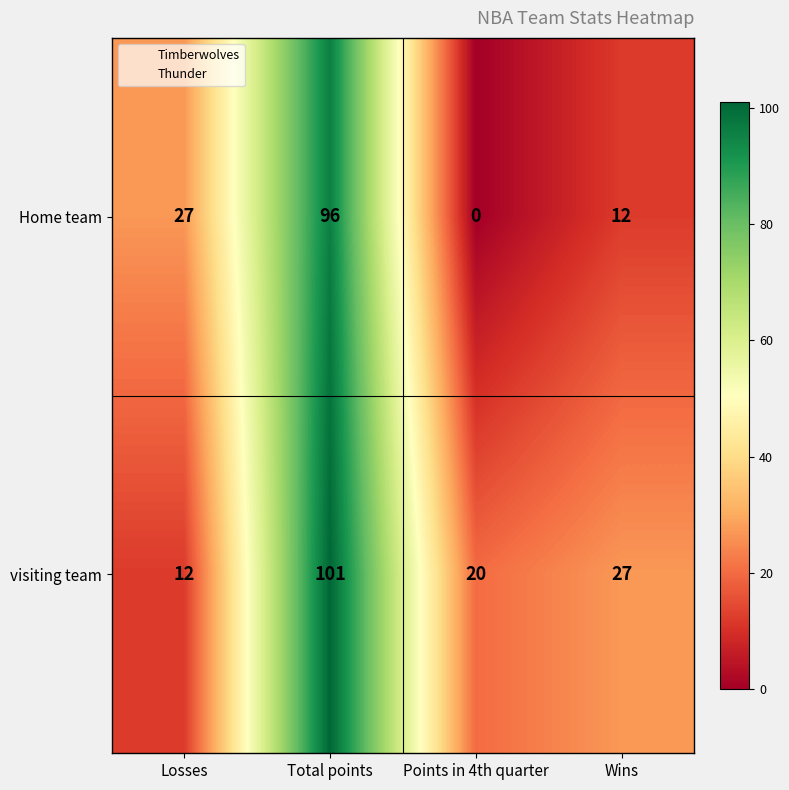

Is it true that Home team equals 6 at Wins?

False